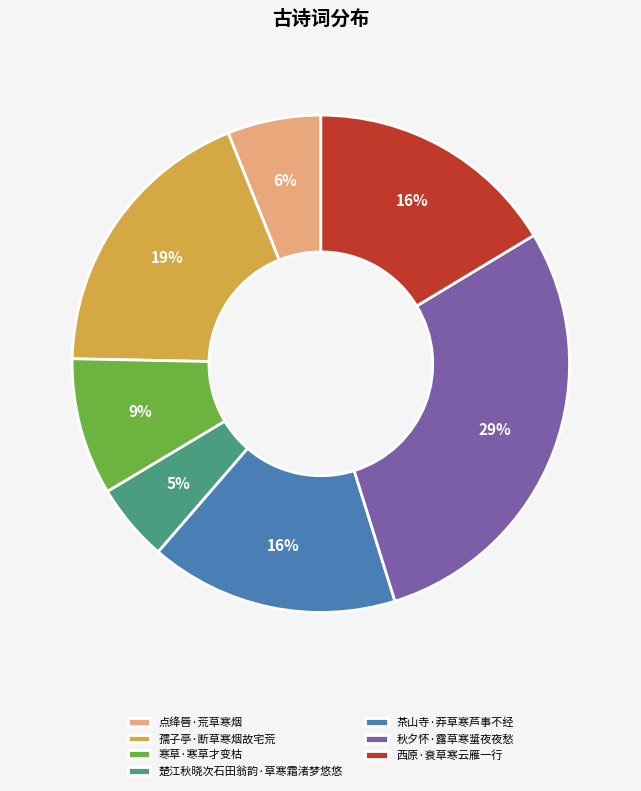

Does 西原·衰草寒云雁一行 account for over 50% of the chart?

No